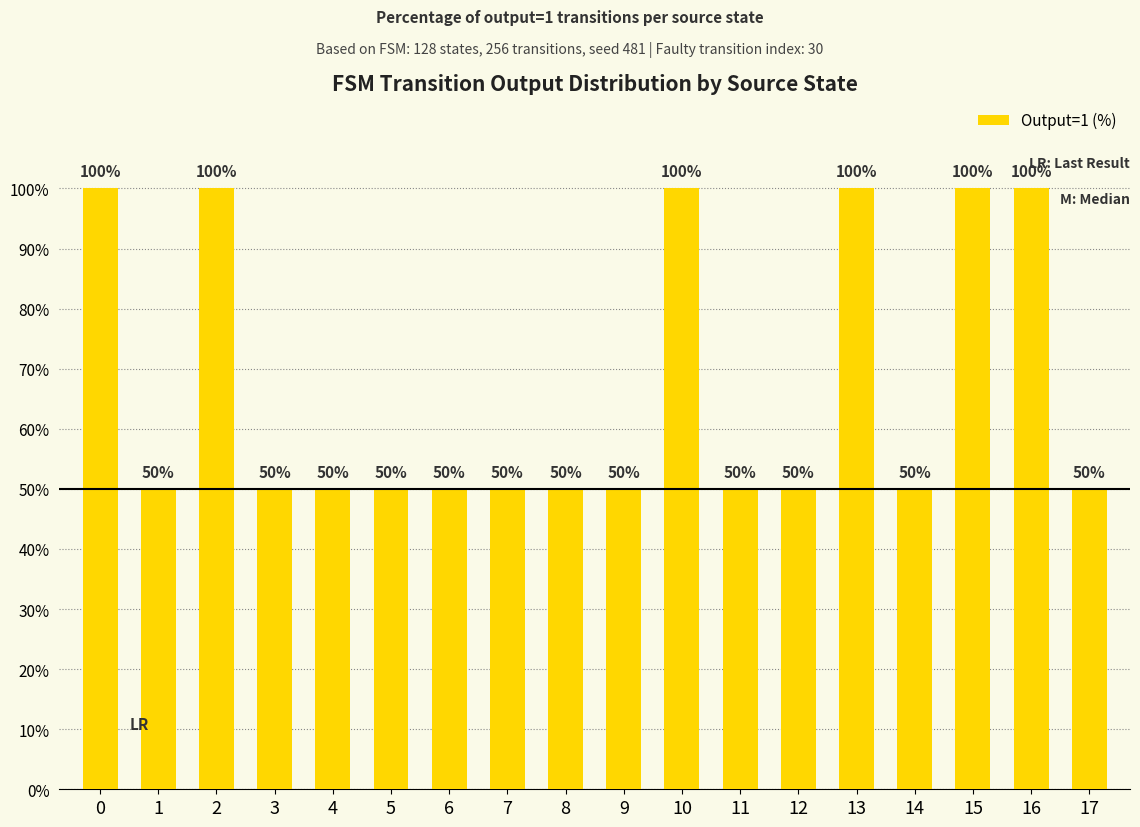

Approximately how many times larger is the value at 15 compared to 1?

2.0